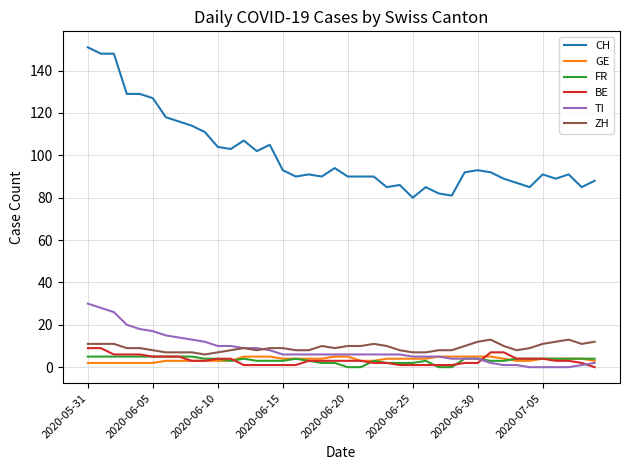

What is the difference between the maximum and minimum values in the CH series?

71